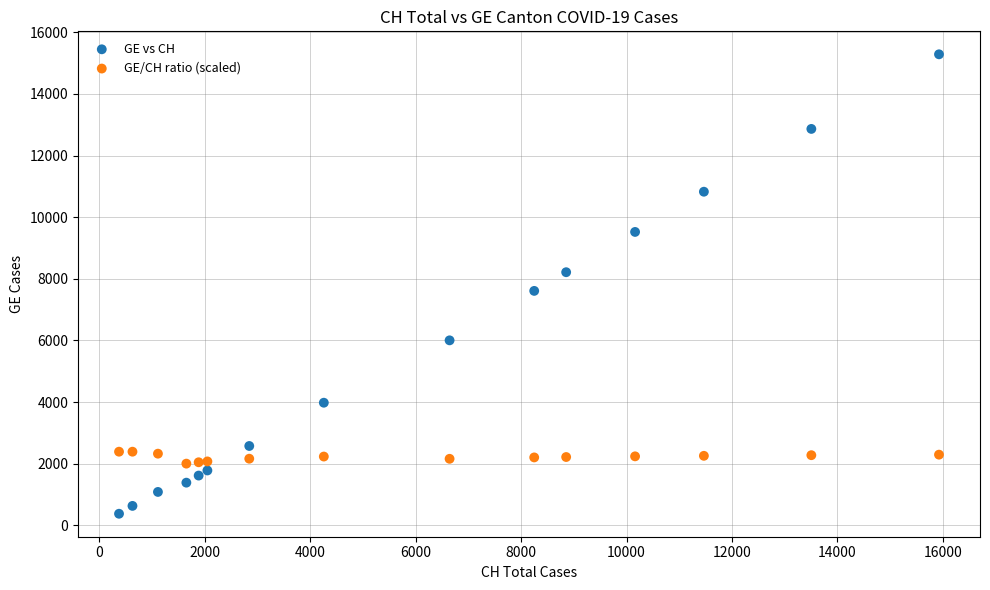

What are all the series names shown in the legend?

GE vs CH, GE/CH ratio (scaled)